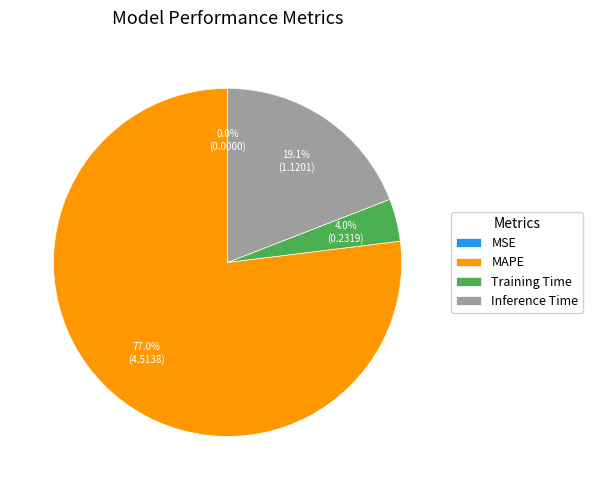

What is the majority slice?

MAPE